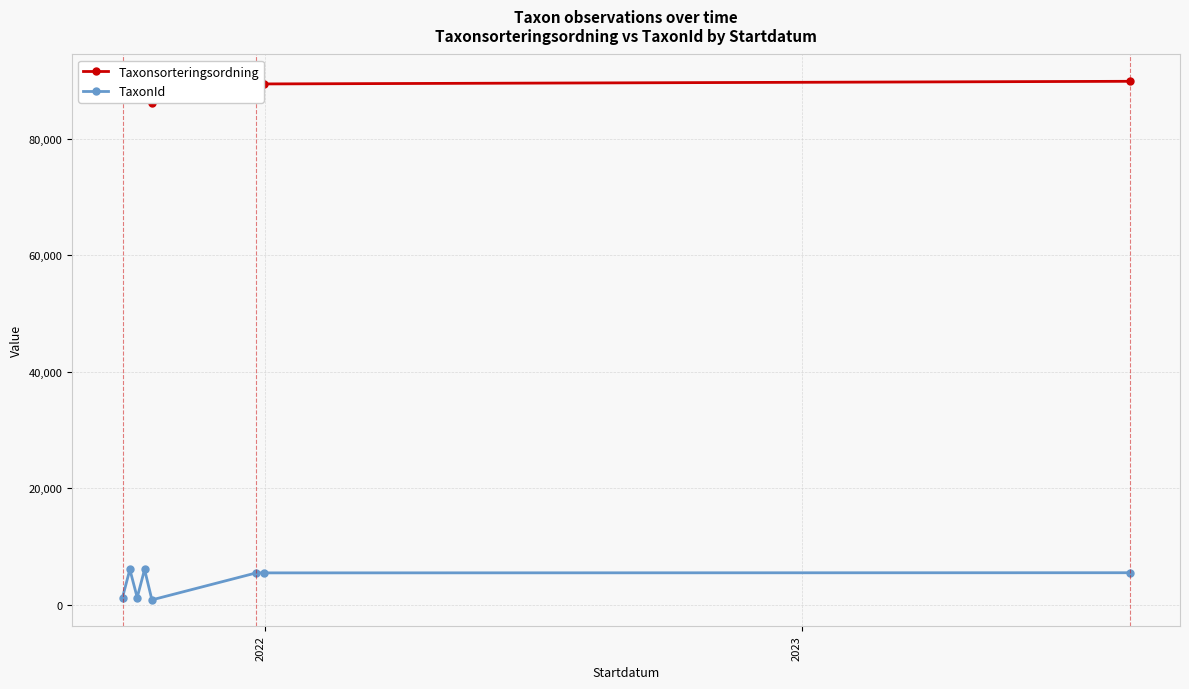

Which series has the largest total across all categories?

Taxonsorteringsordning